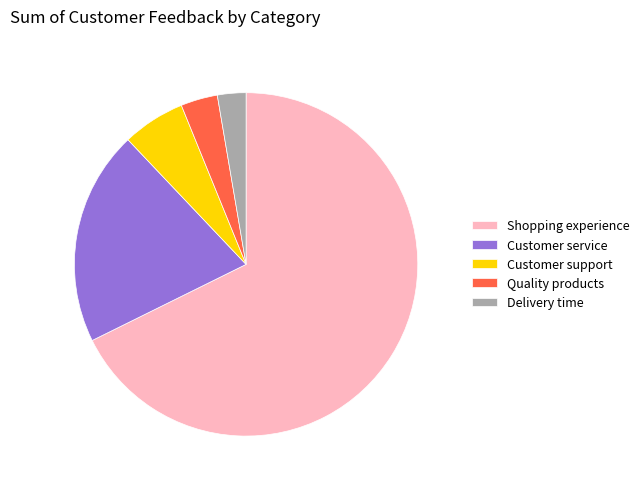

The Delivery time slice represents 10% of the pie. True or false?

False